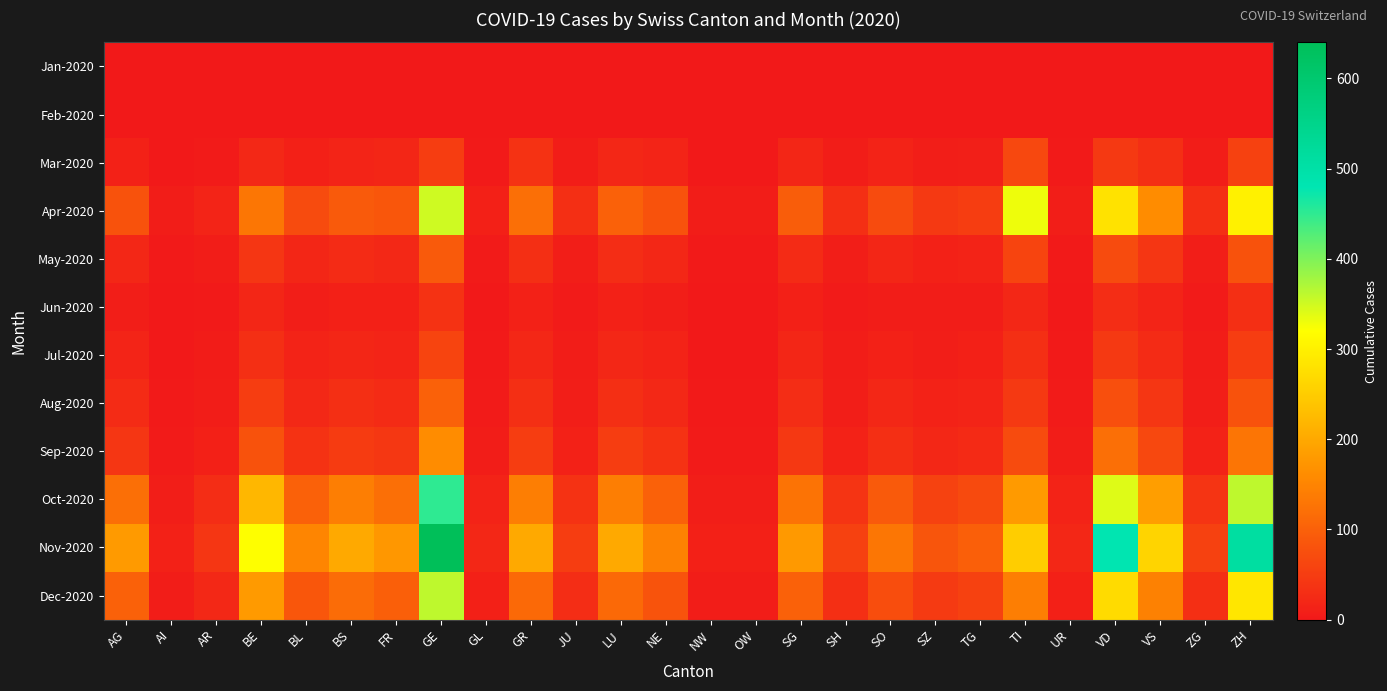

Reading left to right, transcribe all the data shown in this chart.

Jan-2020: AG=0	AI=0	AR=0	BE=0	BL=0	BS=0	FR=0	GE=0	GL=0	GR=0	JU=0	LU=0	NE=0	NW=0	OW=0	SG=0	SH=0	SO=0	SZ=0	TG=0	TI=0	UR=0	VD=0	VS=0	ZG=0	ZH=0
Feb-2020: AG=0	AI=0	AR=0	BE=0	BL=0	BS=0	FR=0	GE=0	GL=0	GR=0	JU=0	LU=0	NE=0	NW=0	OW=0	SG=0	SH=0	SO=0	SZ=0	TG=0	TI=0	UR=0	VD=0	VS=0	ZG=0	ZH=0
Mar-2020: AG=12	AI=1	AR=3	BE=22	BL=10	BS=15	FR=18	GE=50	GL=2	GR=35	JU=5	LU=20	NE=15	NW=1	OW=1	SG=18	SH=5	SO=14	SZ=8	TG=9	TI=66	UR=2	VD=45	VS=30	ZG=6	ZH=55
Apr-2020: AG=80	AI=5	AR=15	BE=130	BL=70	BS=90	FR=85	GE=350	GL=10	GR=120	JU=30	LU=100	NE=80	NW=5	OW=6	SG=95	SH=30	SO=70	SZ=45	TG=50	TI=330	UR=8	VD=280	VS=160	ZG=30	ZH=300
May-2020: AG=20	AI=2	AR=5	BE=40	BL=18	BS=25	FR=22	GE=90	GL=3	GR=30	JU=8	LU=28	NE=20	NW=2	OW=2	SG=25	SH=8	SO=18	SZ=12	TG=14	TI=60	UR=2	VD=70	VS=40	ZG=8	ZH=80
Jun-2020: AG=8	AI=1	AR=2	BE=18	BL=8	BS=10	FR=10	GE=35	GL=1	GR=12	JU=3	LU=12	NE=8	NW=1	OW=1	SG=10	SH=3	SO=7	SZ=5	TG=6	TI=20	UR=1	VD=28	VS=15	ZG=3	ZH=32
Jul-2020: AG=15	AI=1	AR=4	BE=30	BL=14	BS=18	FR=16	GE=60	GL=2	GR=20	JU=5	LU=20	NE=14	NW=1	OW=1	SG=18	SH=5	SO=12	SZ=8	TG=10	TI=30	UR=2	VD=45	VS=25	ZG=5	ZH=50
Aug-2020: AG=25	AI=2	AR=6	BE=50	BL=22	BS=30	FR=26	GE=100	GL=3	GR=32	JU=8	LU=32	NE=22	NW=2	OW=2	SG=28	SH=8	SO=20	SZ=13	TG=15	TI=45	UR=3	VD=75	VS=40	ZG=8	ZH=80
Sep-2020: AG=40	AI=3	AR=10	BE=80	BL=35	BS=48	FR=42	GE=160	GL=5	GR=50	JU=12	LU=50	NE=35	NW=3	OW=3	SG=44	SH=13	SO=32	SZ=20	TG=24	TI=70	UR=5	VD=120	VS=65	ZG=13	ZH=128
Oct-2020: AG=120	AI=8	AR=28	BE=220	BL=100	BS=140	FR=120	GE=450	GL=14	GR=140	JU=35	LU=140	NE=100	NW=8	OW=8	SG=125	SH=38	SO=90	SZ=58	TG=68	TI=180	UR=14	VD=340	VS=185	ZG=38	ZH=360
Nov-2020: AG=180	AI=12	AR=40	BE=320	BL=150	BS=200	FR=175	GE=640	GL=20	GR=200	JU=50	LU=200	NE=145	NW=11	OW=11	SG=178	SH=55	SO=130	SZ=84	TG=98	TI=250	UR=20	VD=480	VS=260	ZG=55	ZH=510
Dec-2020: AG=100	AI=7	AR=22	BE=180	BL=85	BS=115	FR=98	GE=360	GL=11	GR=112	JU=28	LU=112	NE=82	NW=6	OW=6	SG=100	SH=31	SO=73	SZ=47	TG=55	TI=140	UR=11	VD=270	VS=145	ZG=31	ZH=285